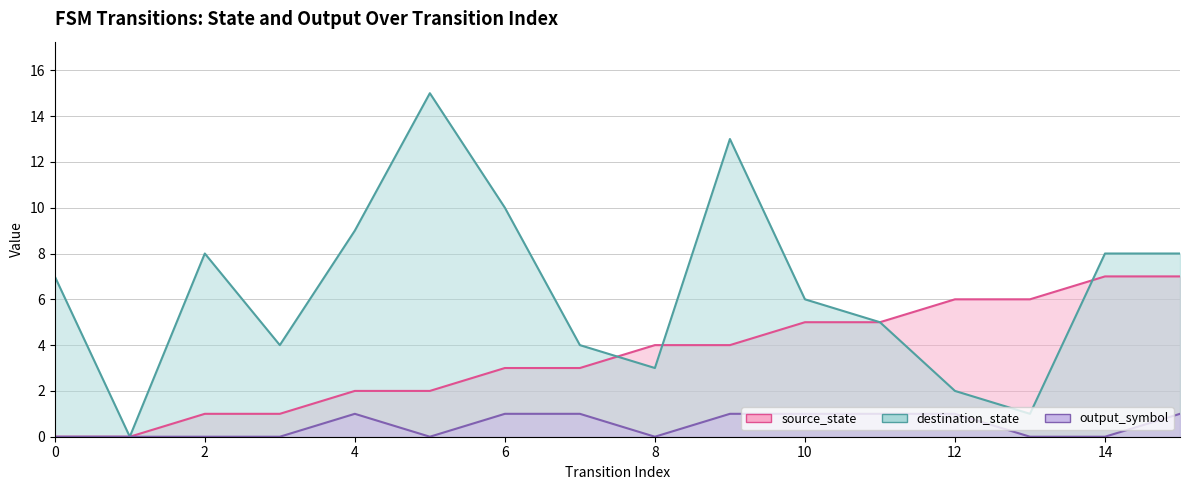

Rank the series at 2 from highest to lowest value.

destination_state, source_state, output_symbol